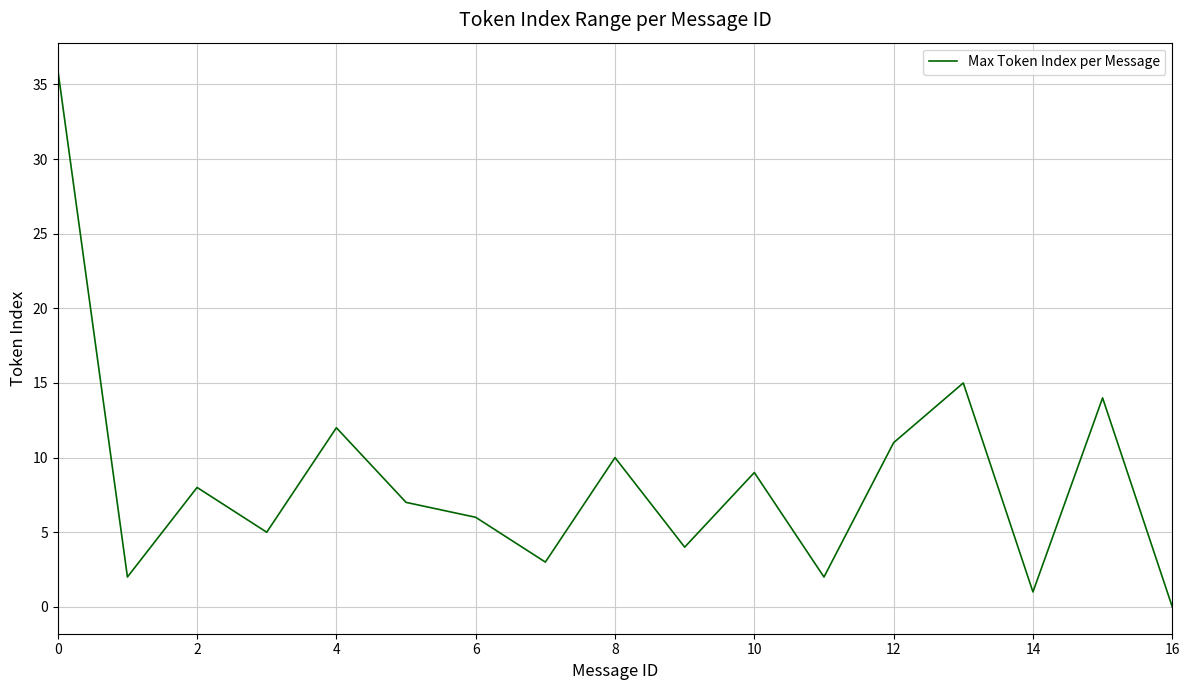

What is the difference between the maximum and minimum values?

36